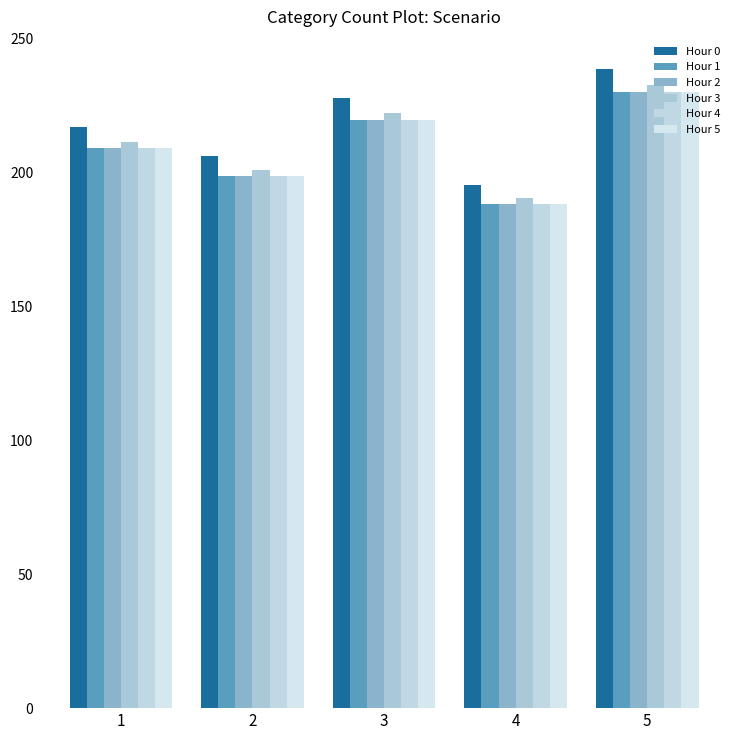

Are the bars horizontal?

No